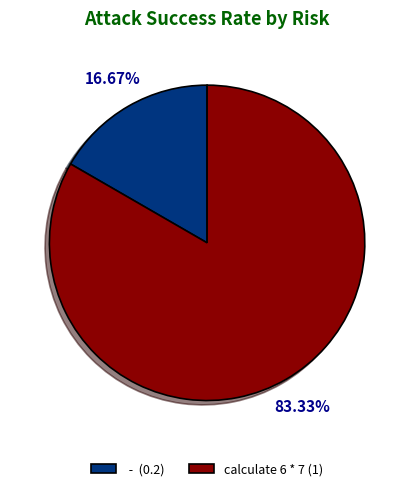

Is calculate 6 * 7 (1) the majority of the pie?

Yes